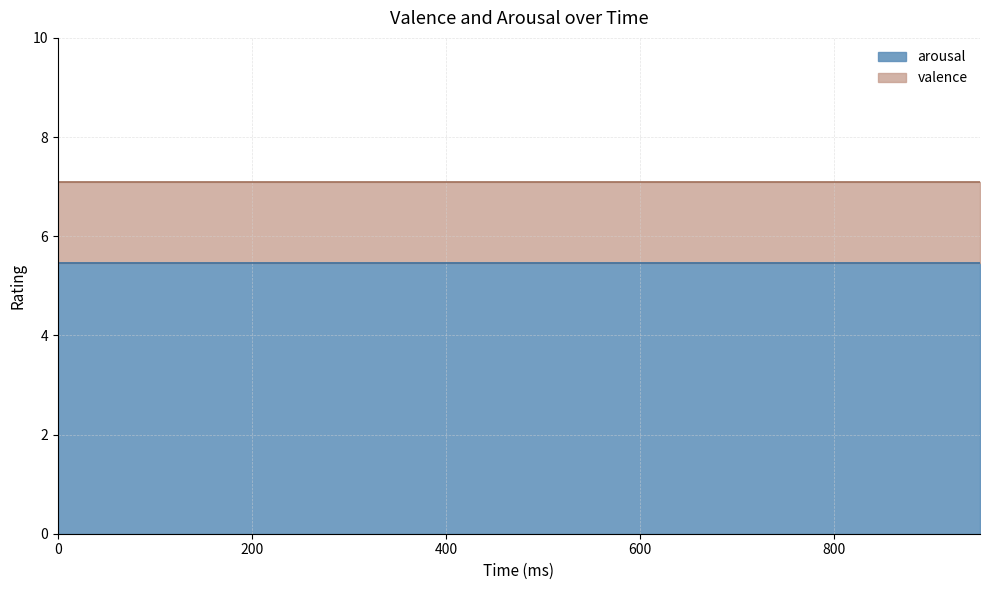

What is the total value across all series at 100?

12.5